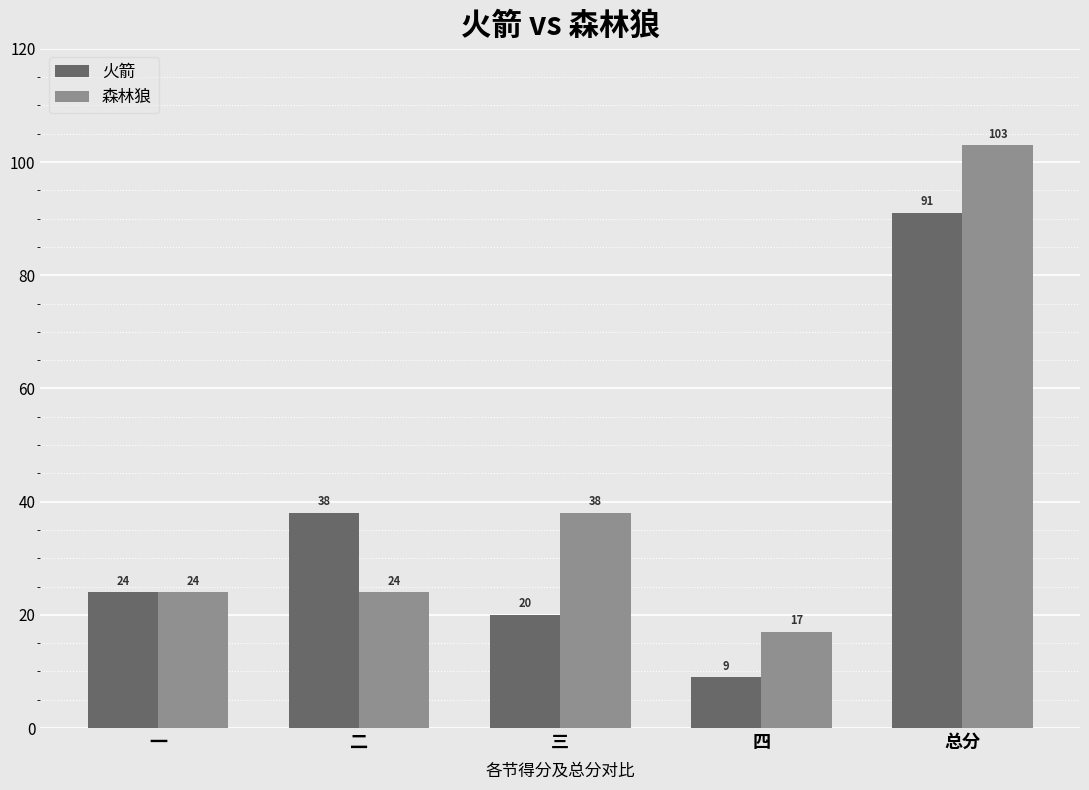

Reading right to left, list all the values displayed in this chart.

火箭: 91	9	20	38	24
森林狼: 103	17	38	24	24